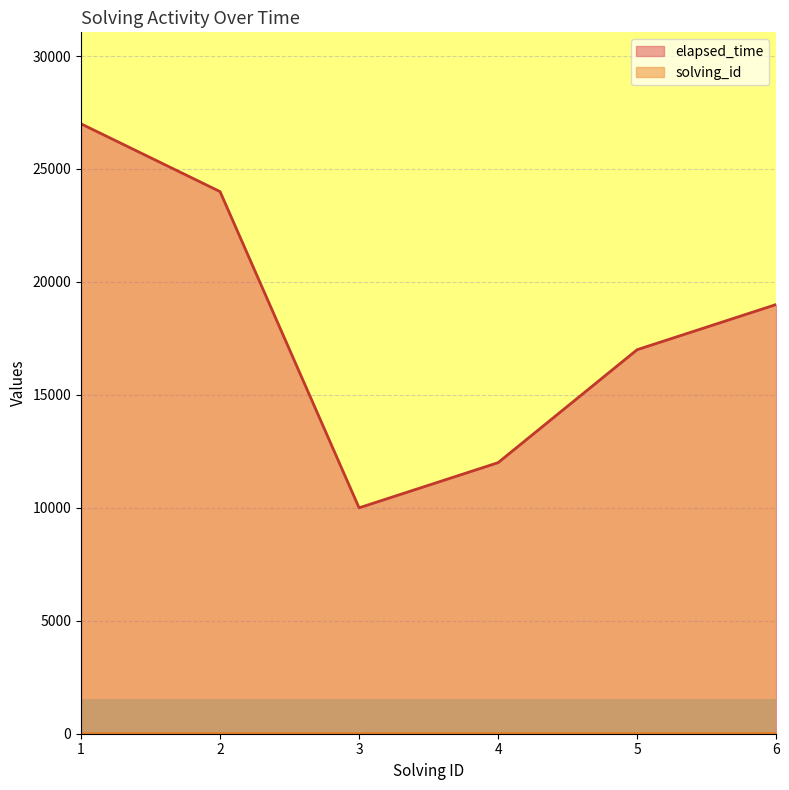

List the series in order of their peak value, highest first.

elapsed_time, solving_id